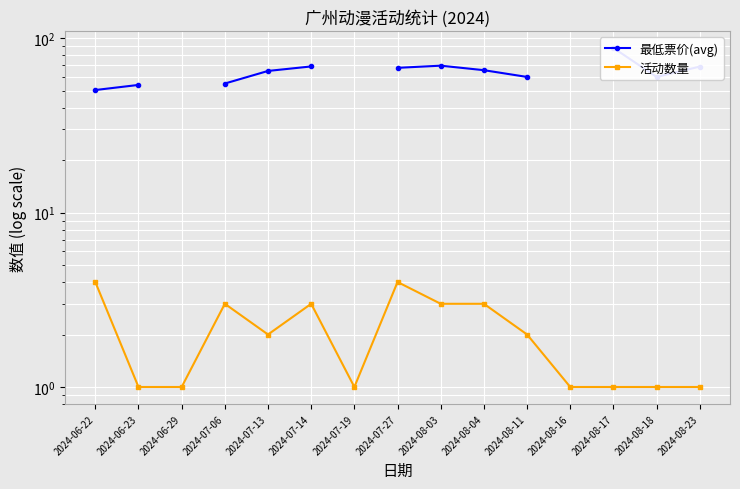

How many lines are shown in the chart?

2